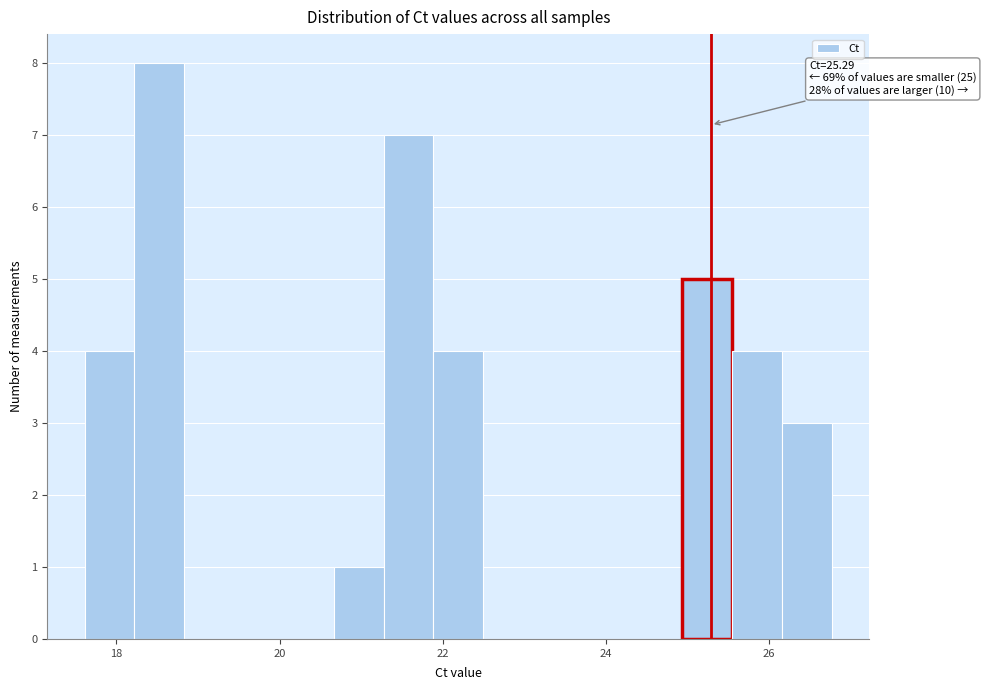

Read against the x-axis, roughly where is the centre of the tallest bar?

18.6